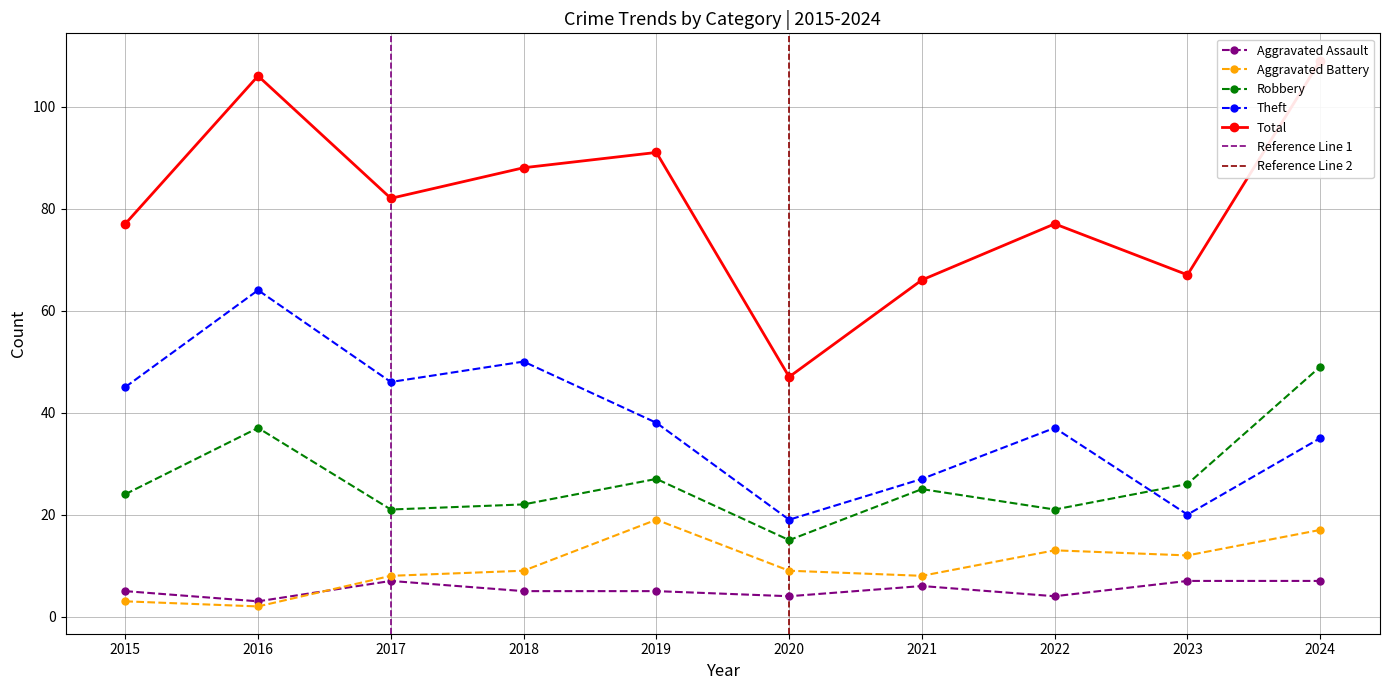

The Aggravated Battery series shows 32 at 2019. True or false?

False